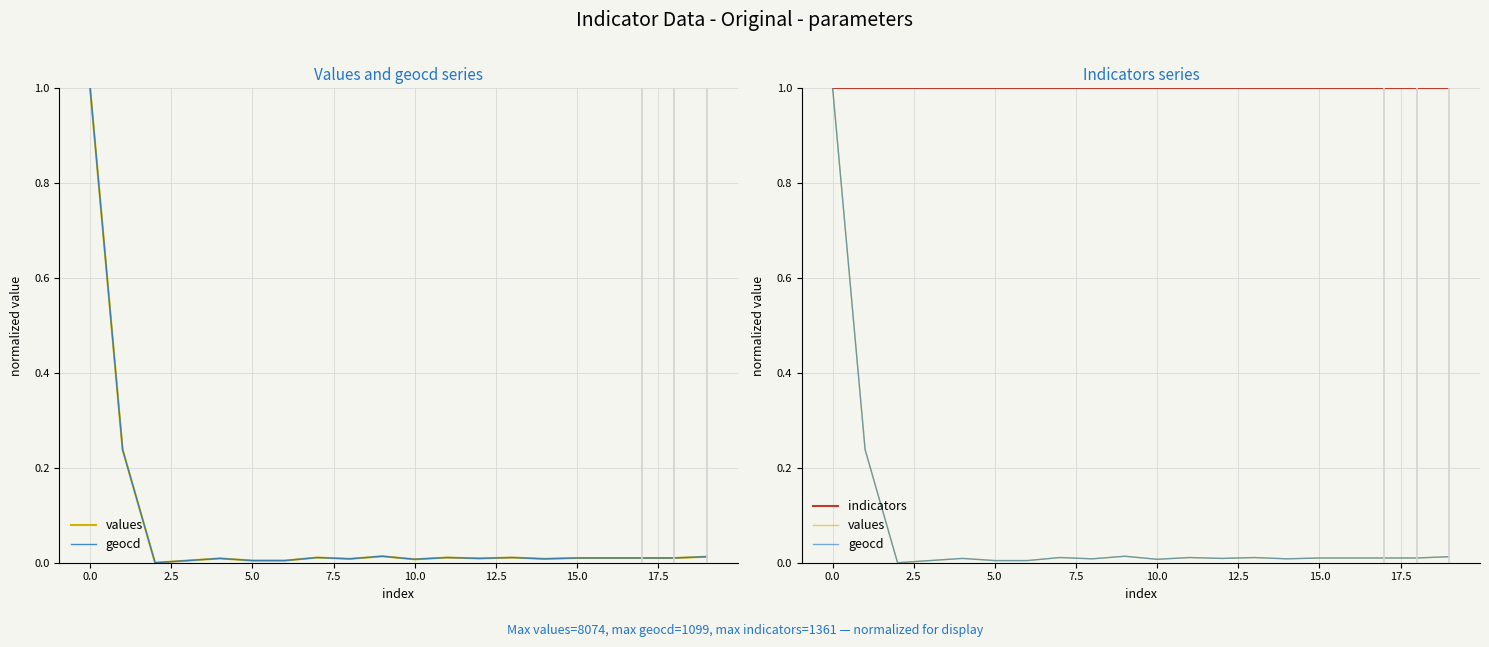

What is the maximum value for values?

1.0